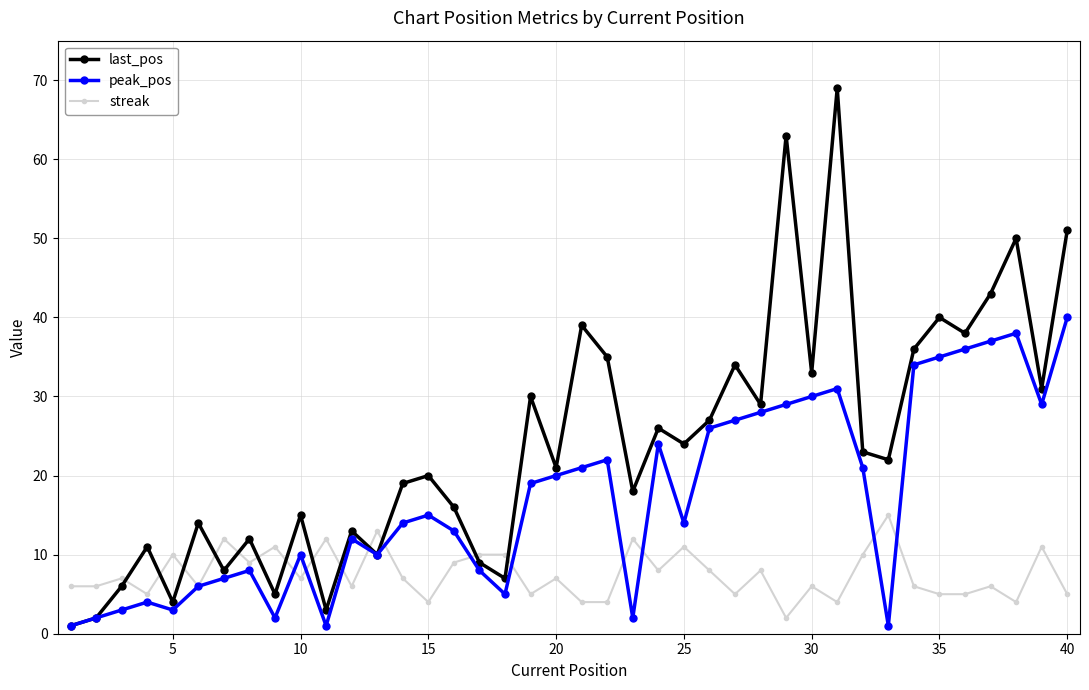

True or false: peak_pos and streak cross at least once.

True